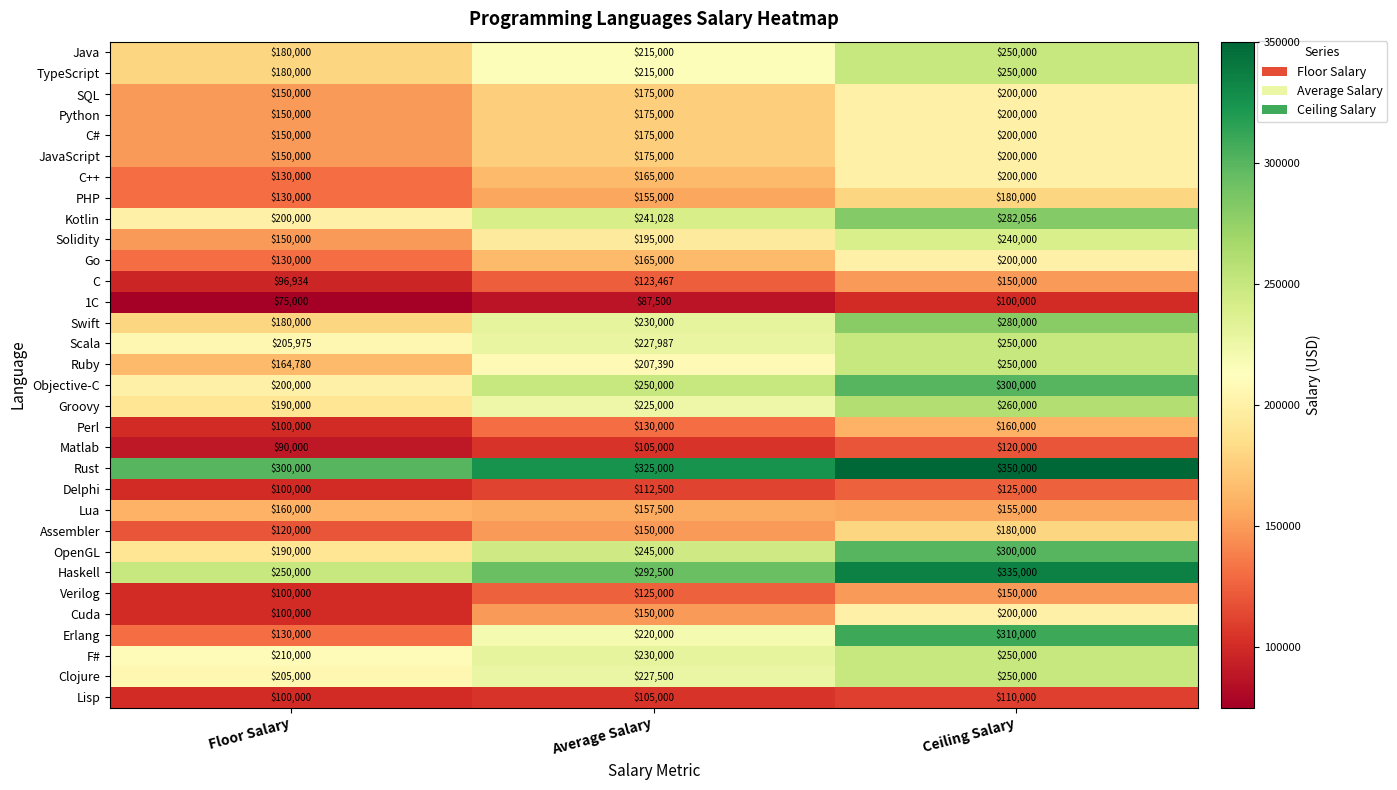

The C series shows 96934 at Floor Salary. True or false?

True